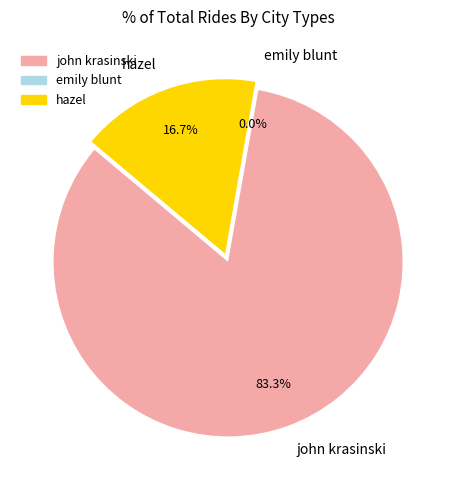

What is the largest slice in the pie chart?

john krasinski